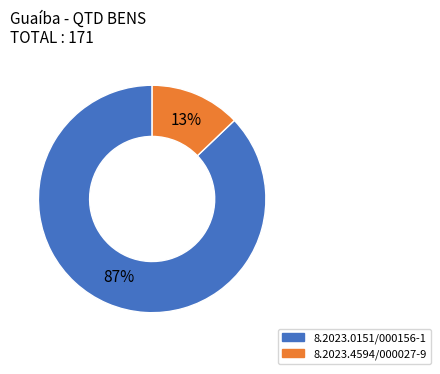

Count the number of slices in the pie.

2